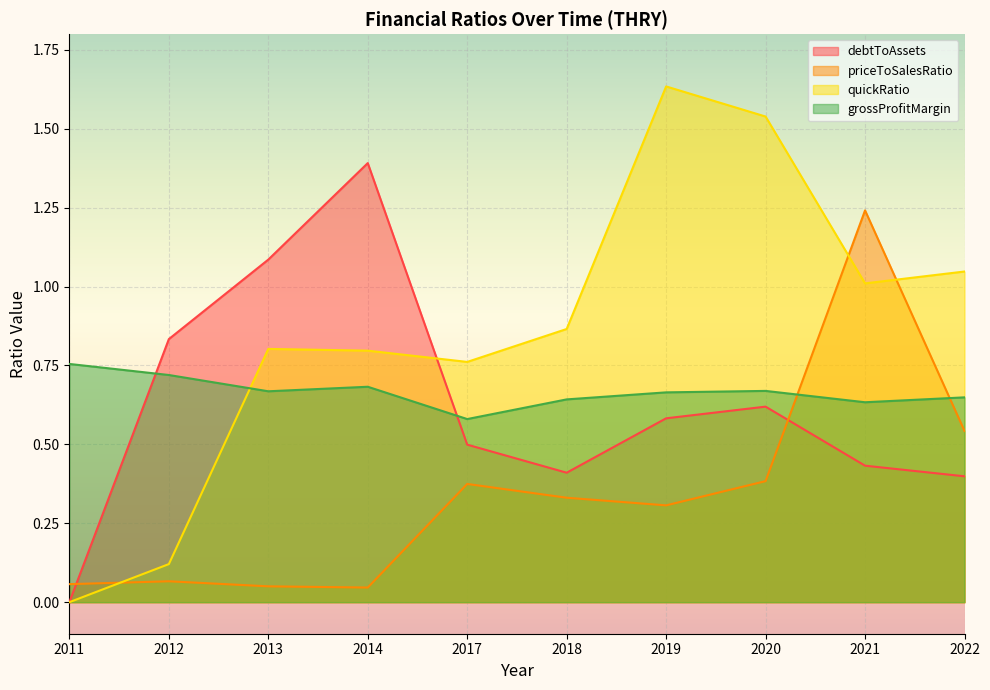

What is the greatest value displayed?

1.6